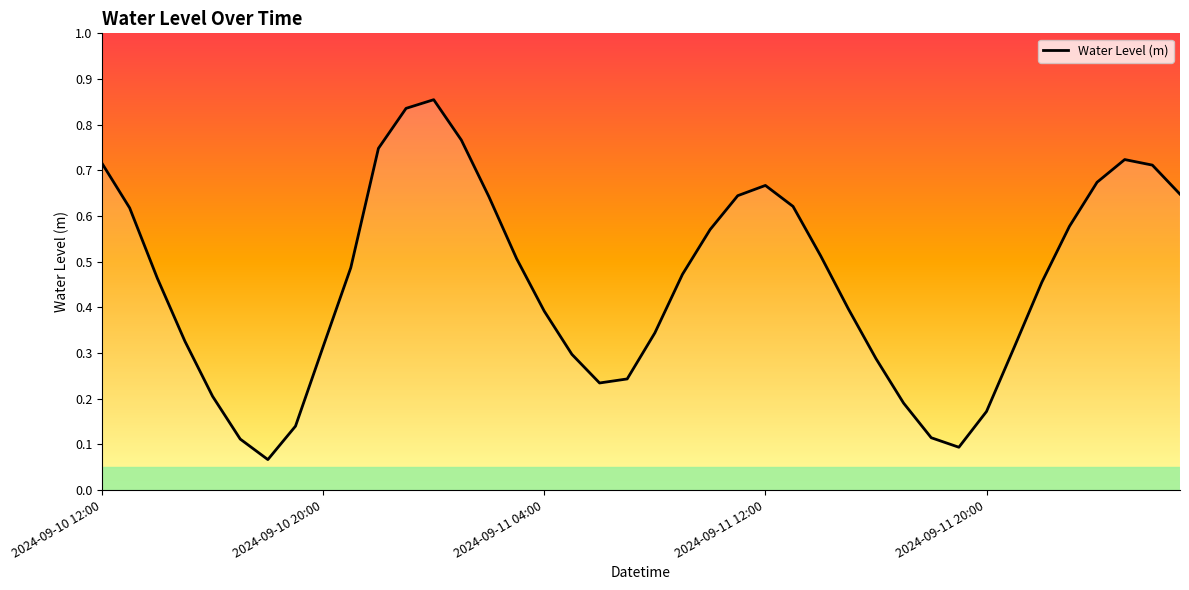

What is the smallest value displayed?

0.1